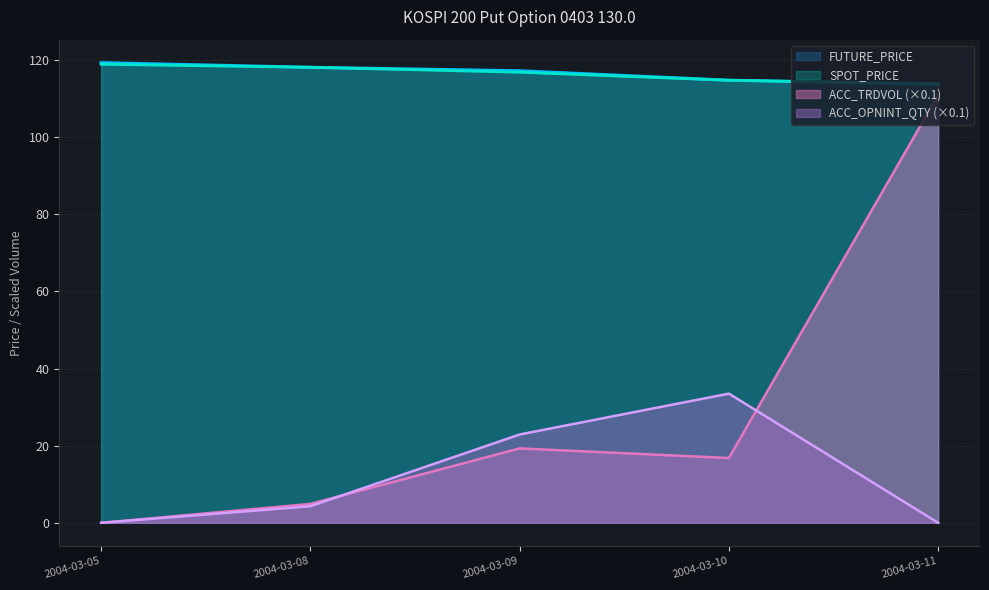

How many categories are shown in the chart?

5